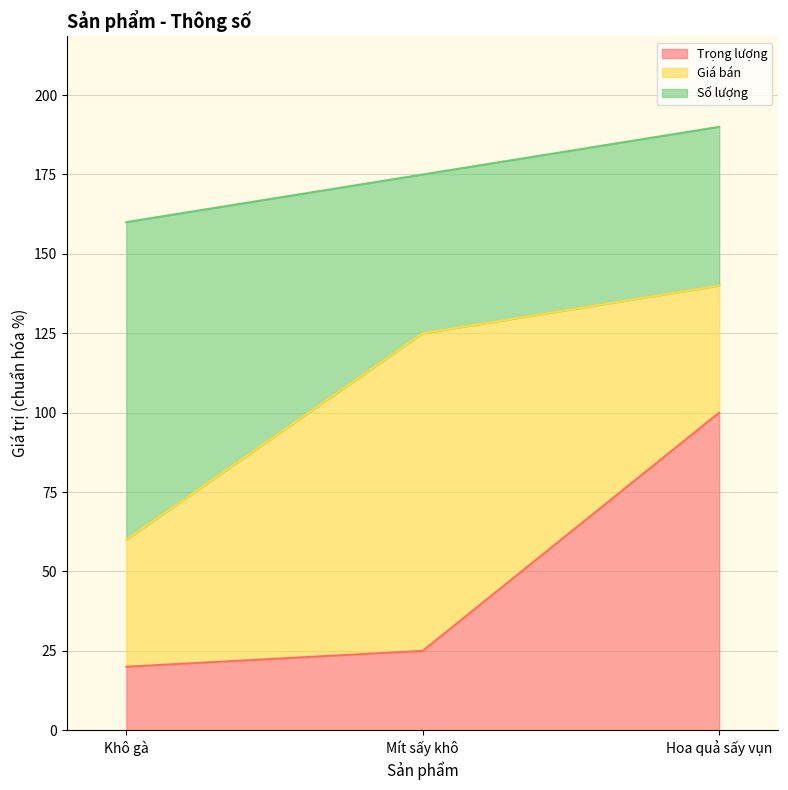

Is it true that Số lượng equals 73 at Mít sấy khô?

False